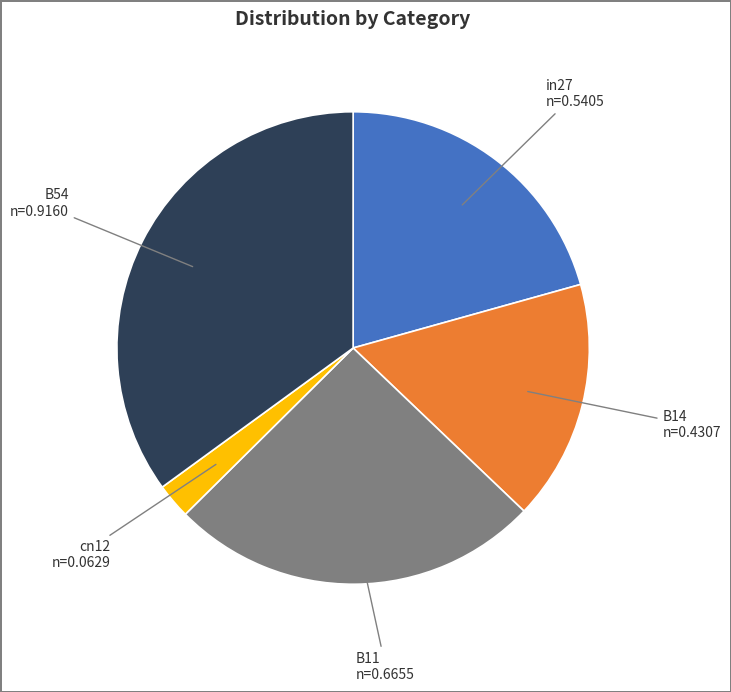

Is the sum of B11 and in27 greater than half?

No